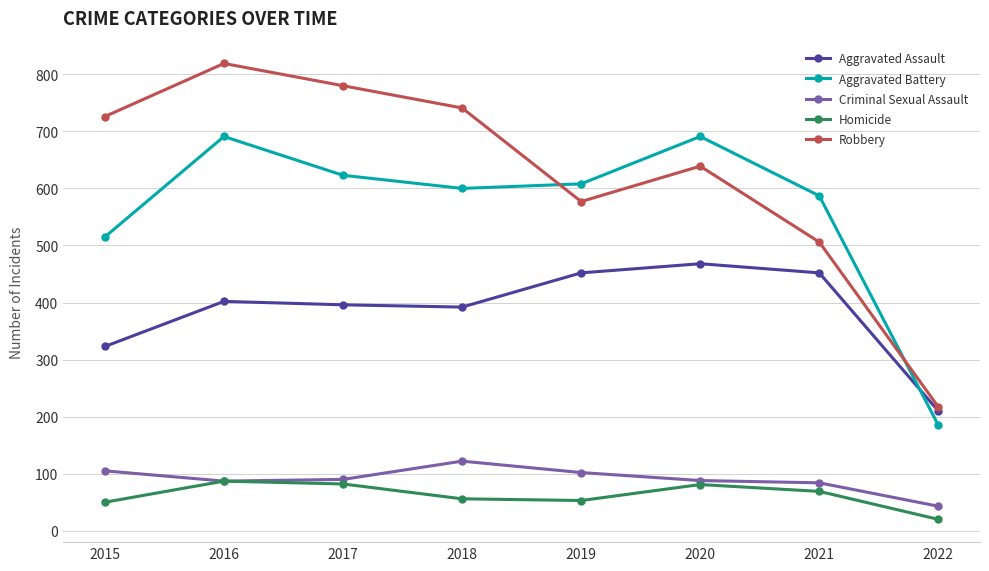

At which label does Aggravated Battery reach its minimum?

2022